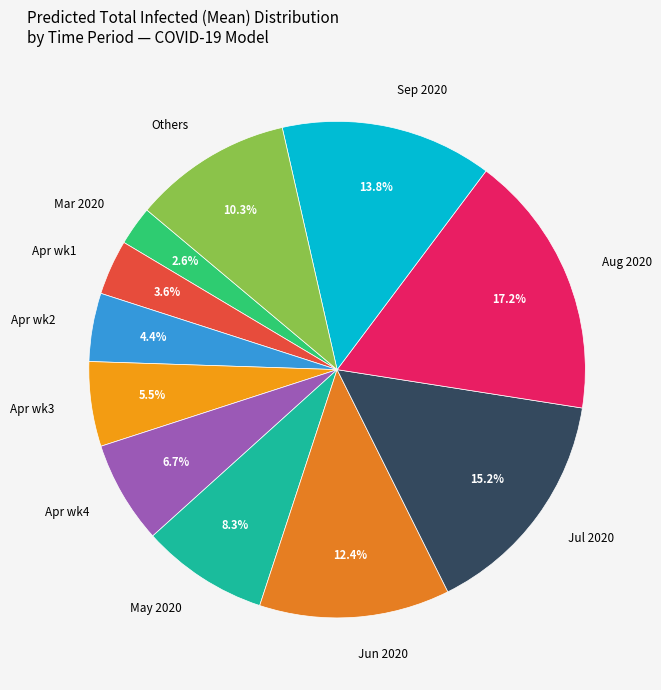

Do Jul 2020 and Aug 2020 together represent more than half of the pie?

No